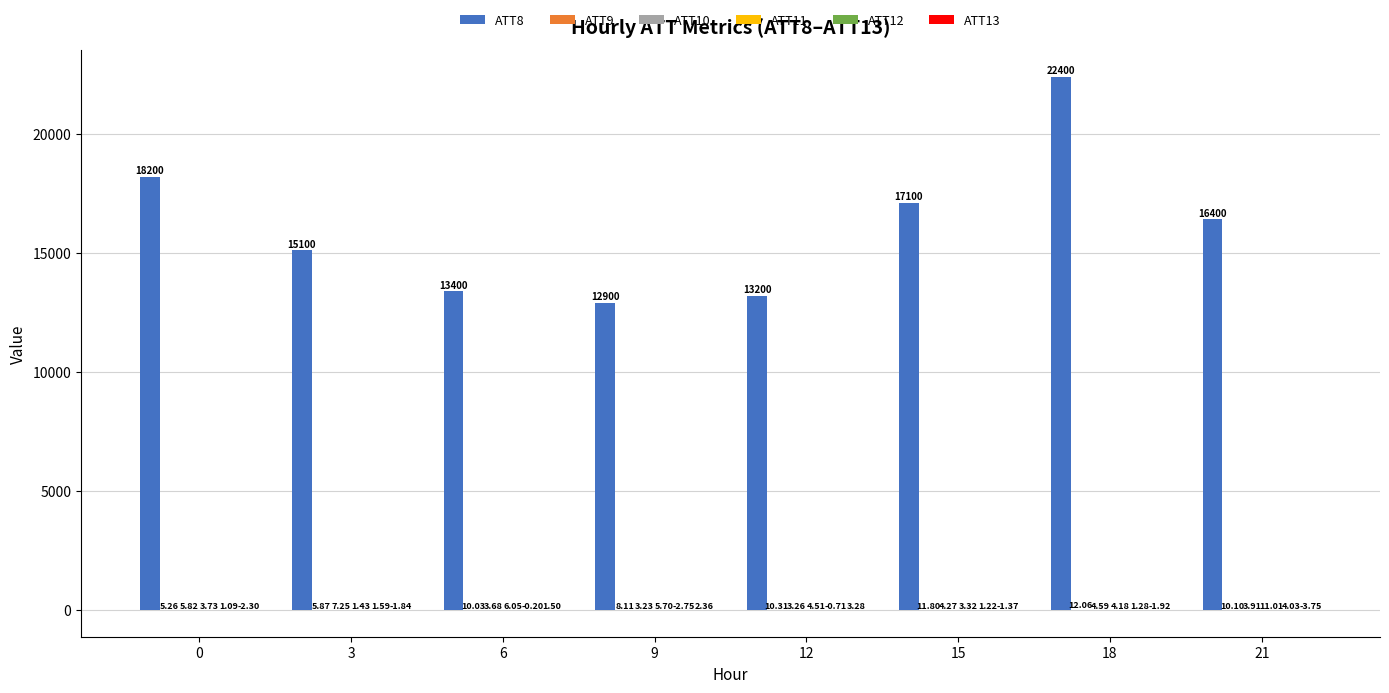

Between 0 and 18, which series saw the biggest shift?

ATT8